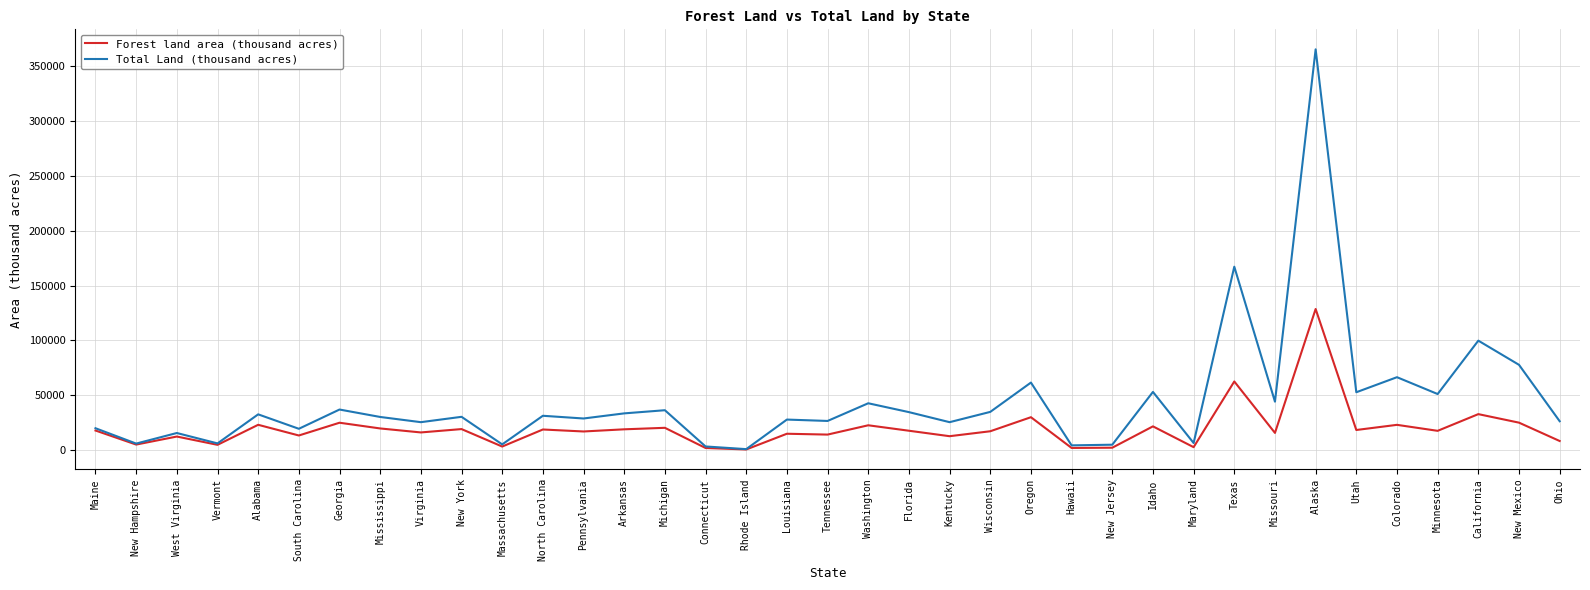

True or false: Forest land area (thousand acres) has a value of 15472 at Missouri.

True